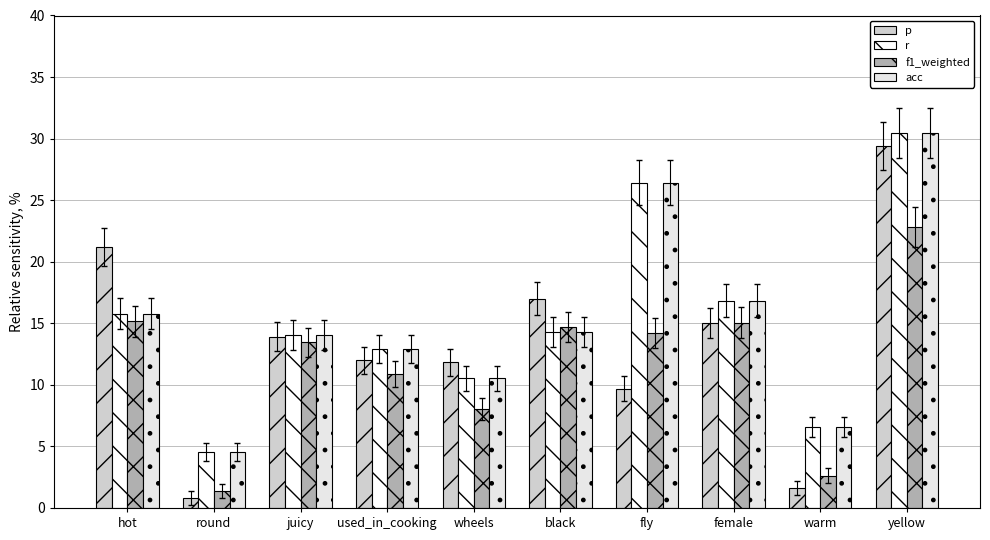

Rank the series at black from lowest to highest value.

r, acc, f1_weighted, p